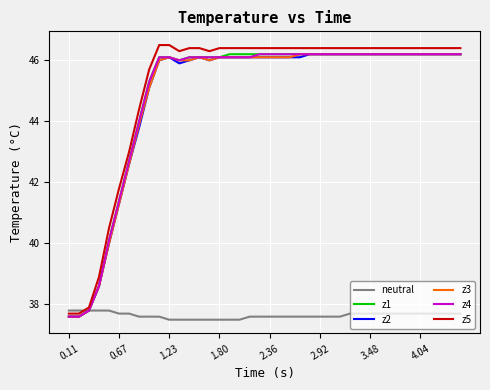

What is the lowest value of the z4 series?

37.6